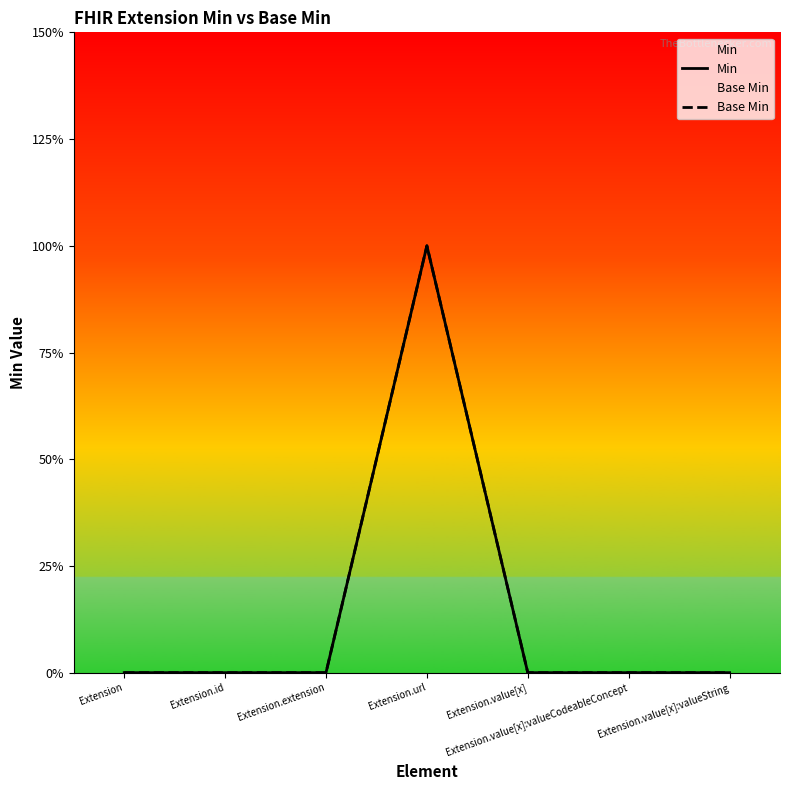

Is this an area chart (filled region under the line)?

No